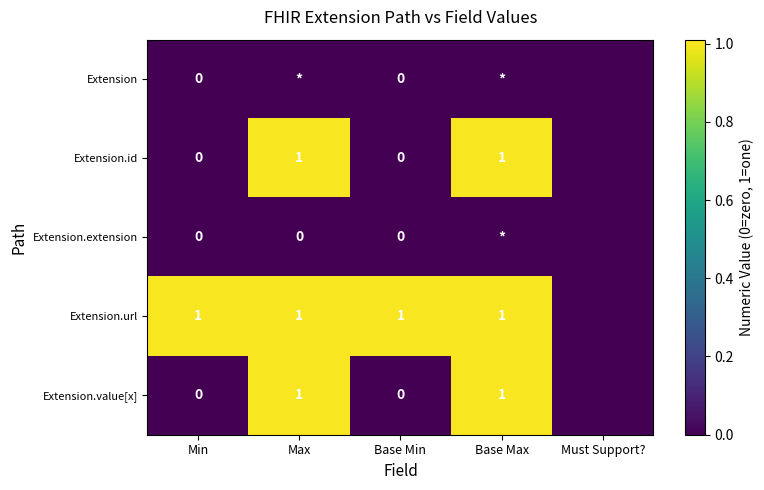

Which series has the widest spread of values?

Extension.id